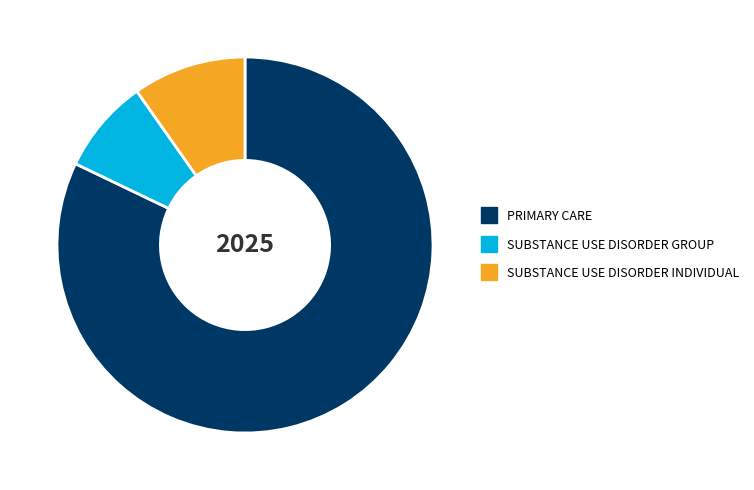

How many segments does this pie chart have?

3